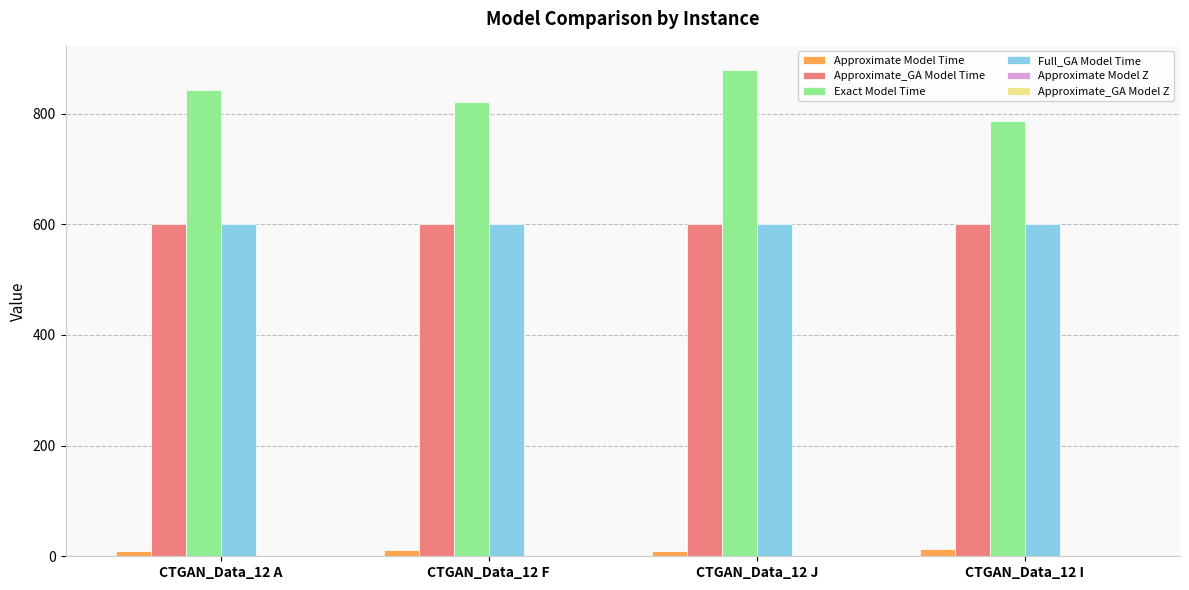

Which series has the largest total across all categories?

Exact Model Time